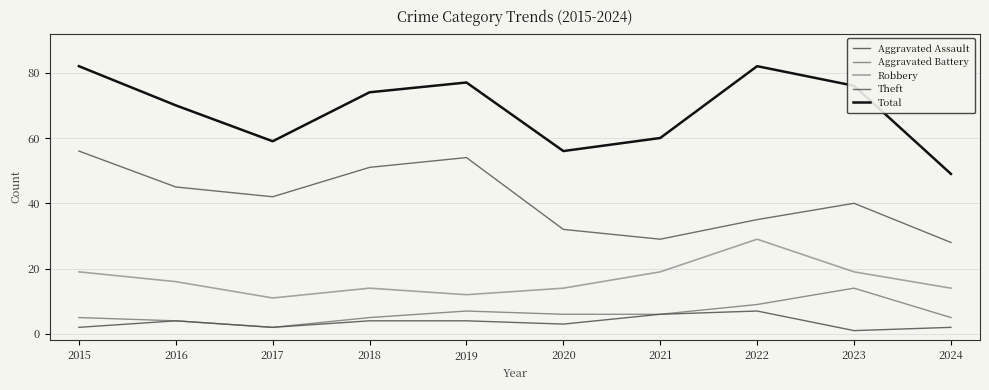

At which category is the sum across all series the highest?

2015